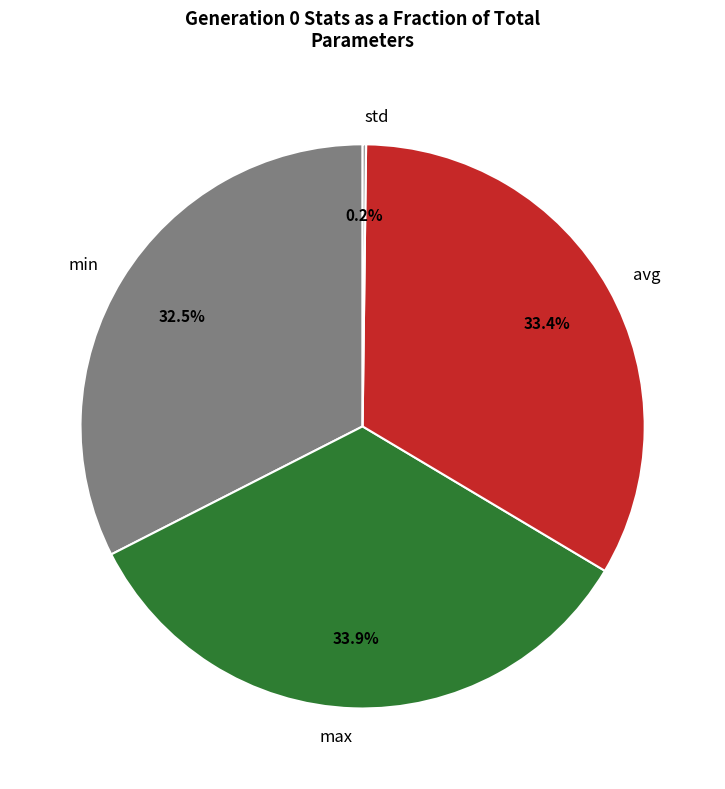

What is the ratio of the value at min to the value at max?

1.0